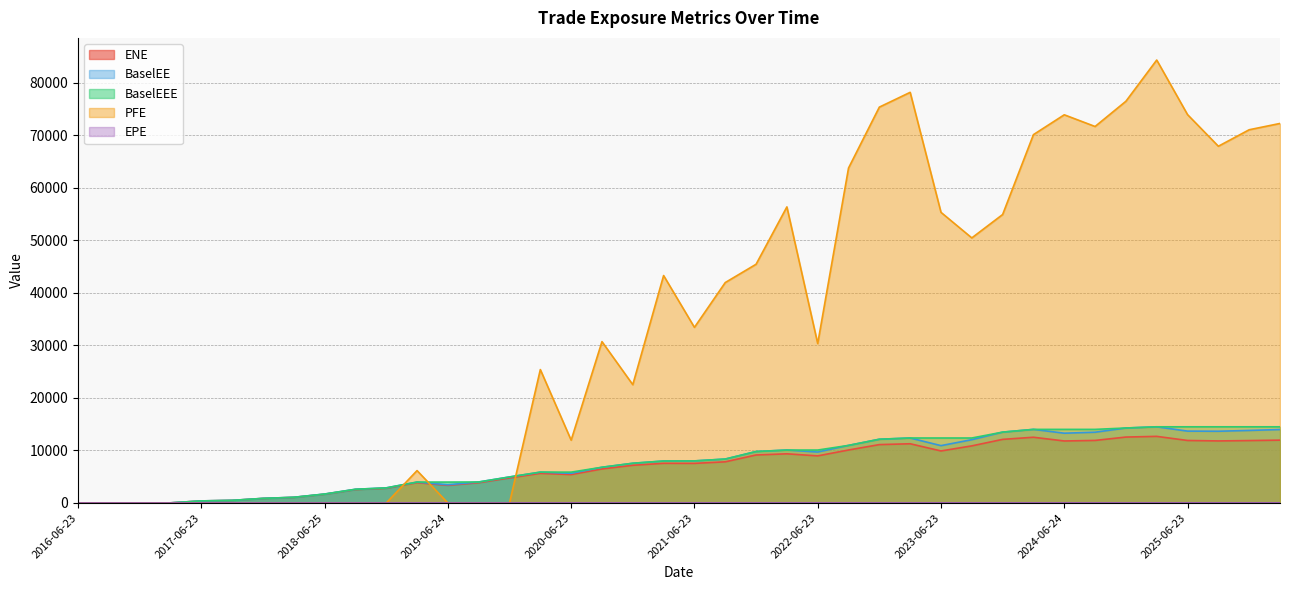

True or false: BaselEEE and BaselEE intersect in this chart.

False